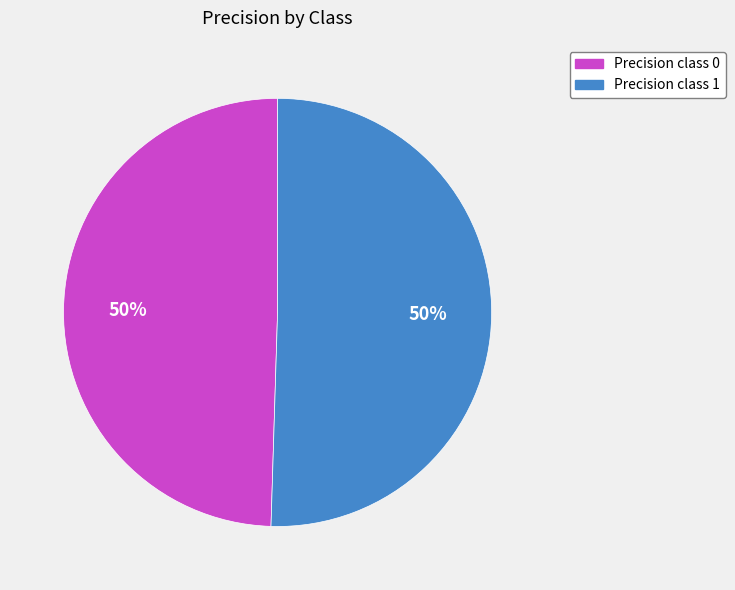

The Precision class 0 slice represents 50% of the pie. True or false?

True